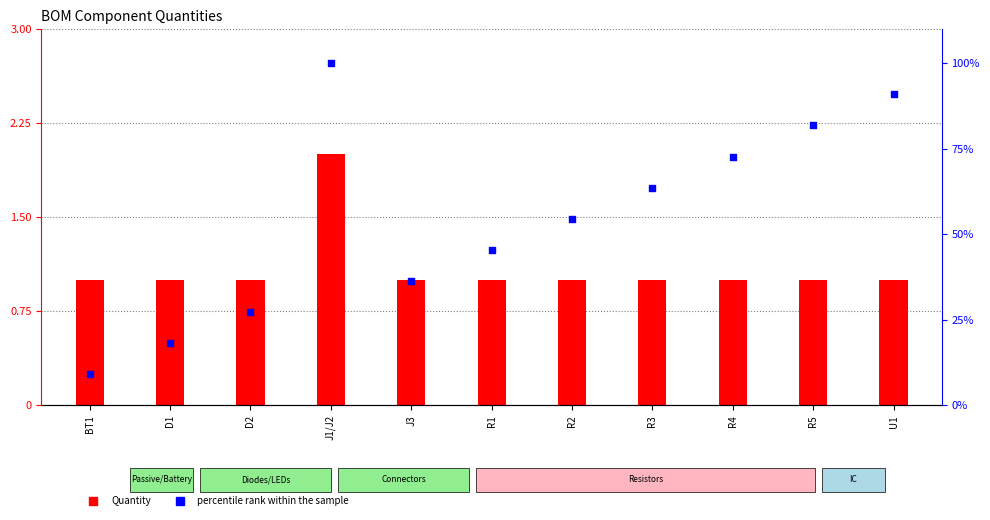

At how many categories does at least one series exceed 78?

3